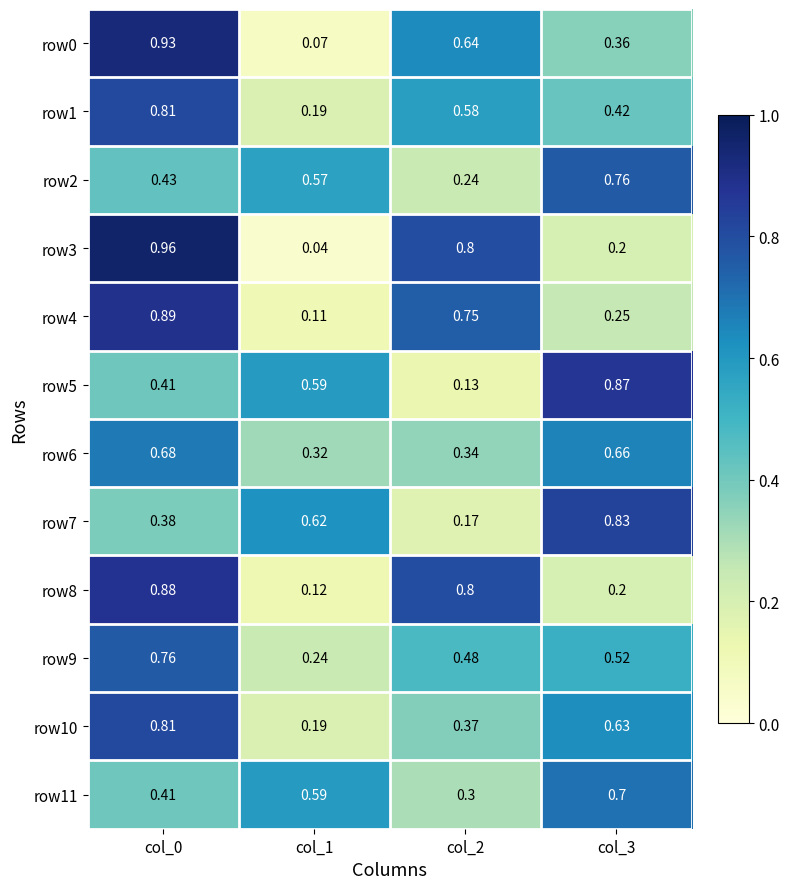

What is the total value across all series at col_2?

5.6